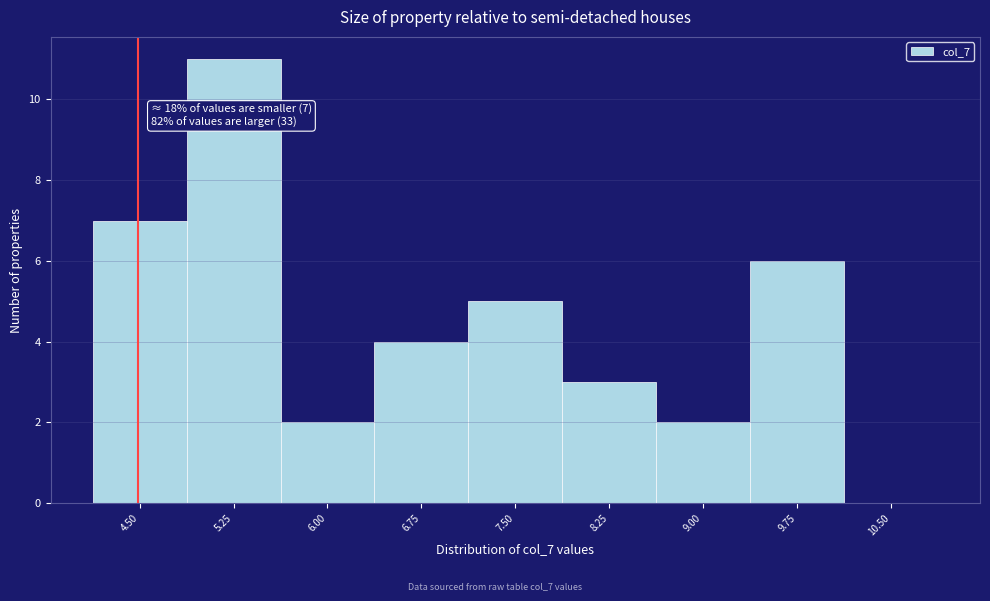

Reading left to right, what are all the values shown in this chart?

4.50=7	5.25=11	6.00=2	6.75=4	7.50=5	8.25=3	9.00=2	9.75=6	10.50=0